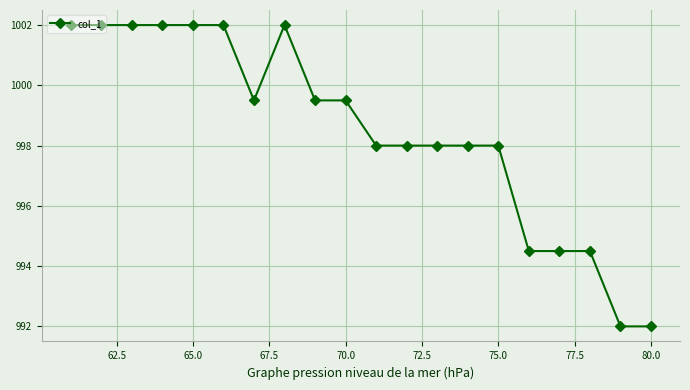

What is the difference between the maximum and second lowest values?

10.0